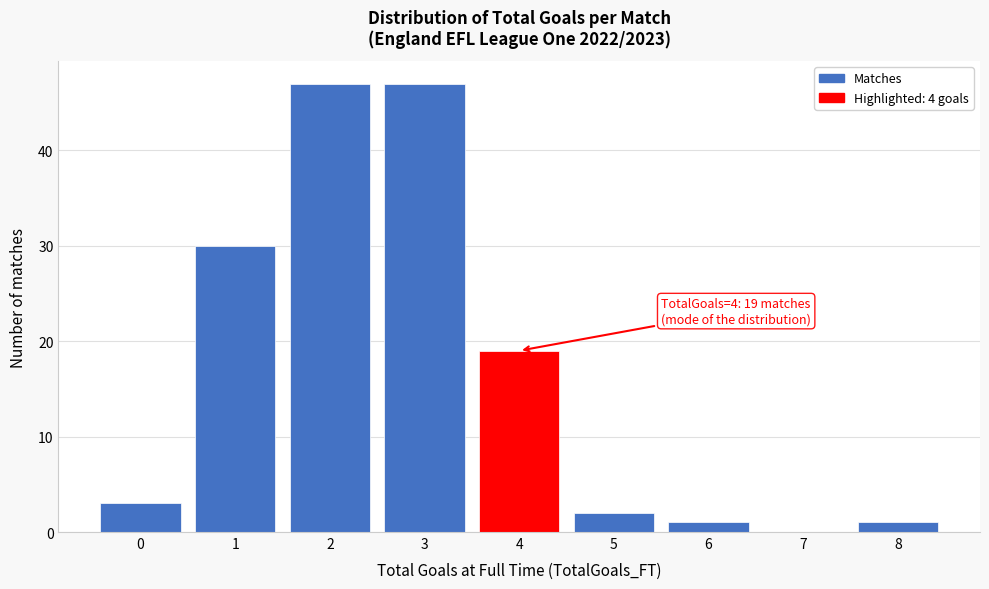

Reading left to right, extract all data points from this chart.

0=3	1=30	2=47	3=47	4=19	5=2	6=1	7=0	8=1